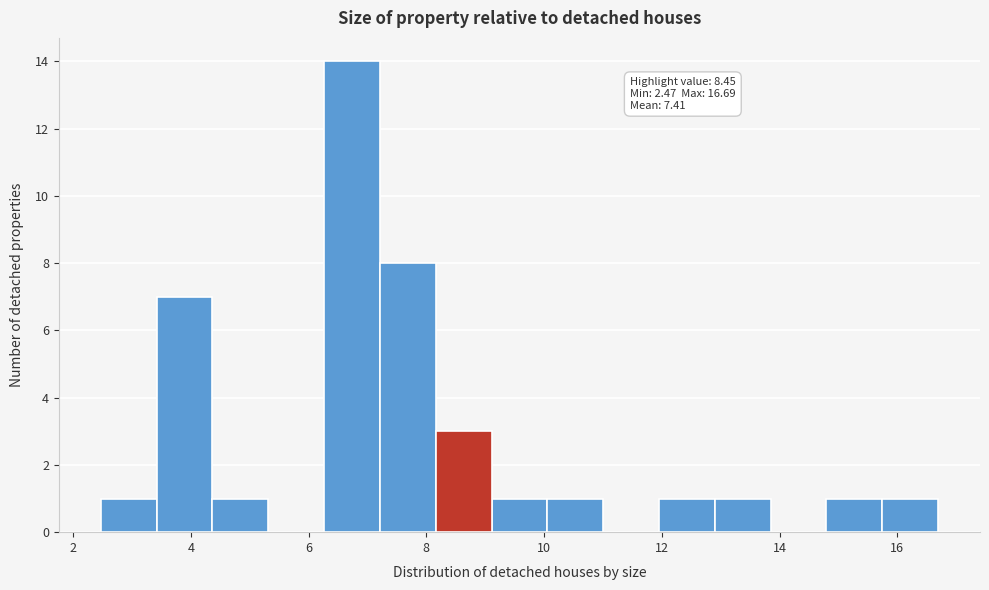

Which range on the x-axis has the tallest bar?

6.2 to 7.2